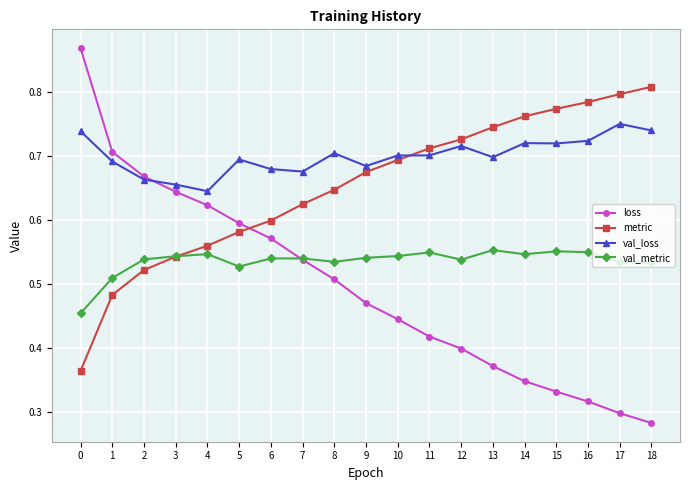

List the series in order of their overall mean, highest first.

val_loss, metric, val_metric, loss